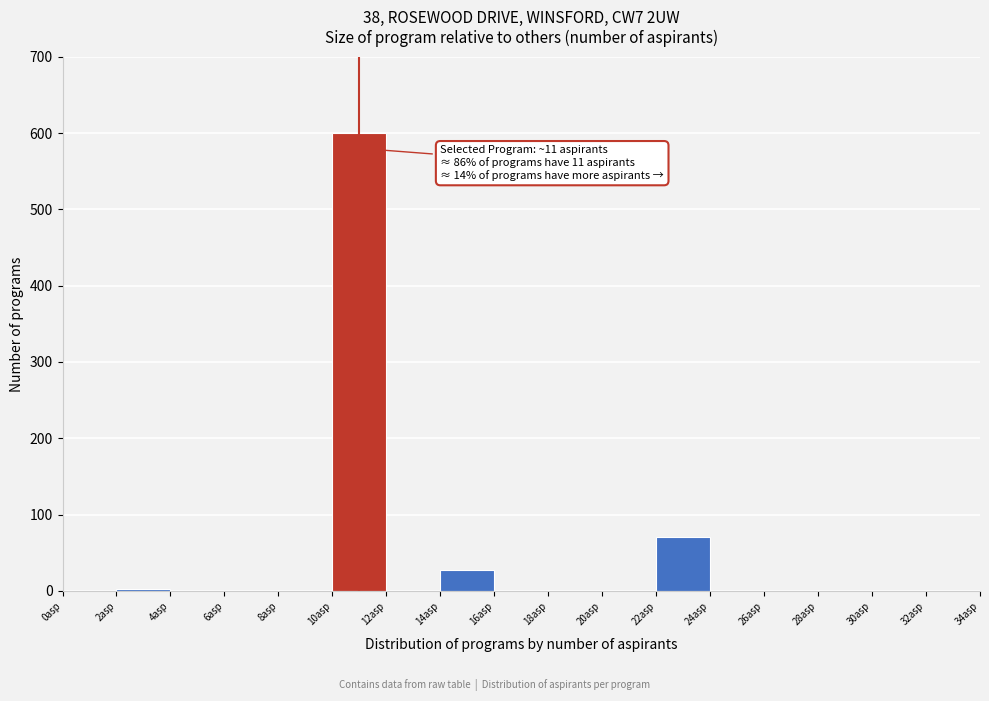

Over which range of the x-axis is the bar tallest?

10 to 12